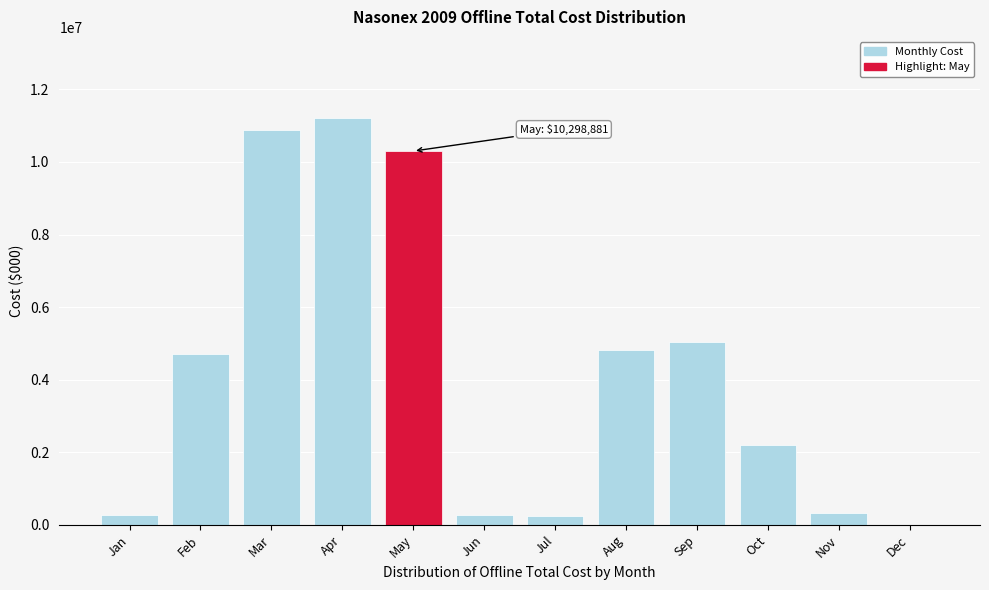

The chart shows a value of 2640936 at Mar. True or false?

False